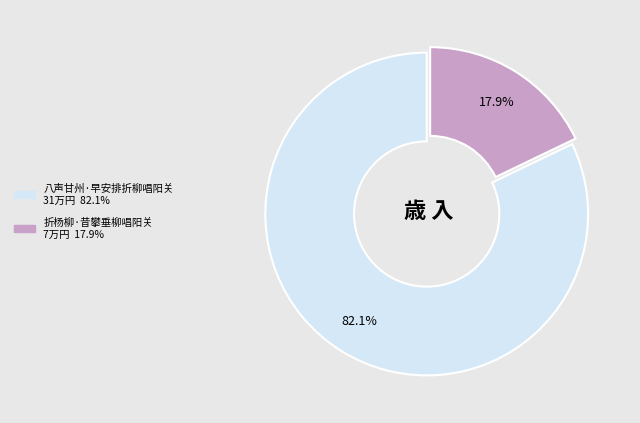

Approximately how many times larger is the value at 折杨柳·昔攀垂柳唱阳关 compared to 八声甘州·早安排折柳唱阳关?

0.2